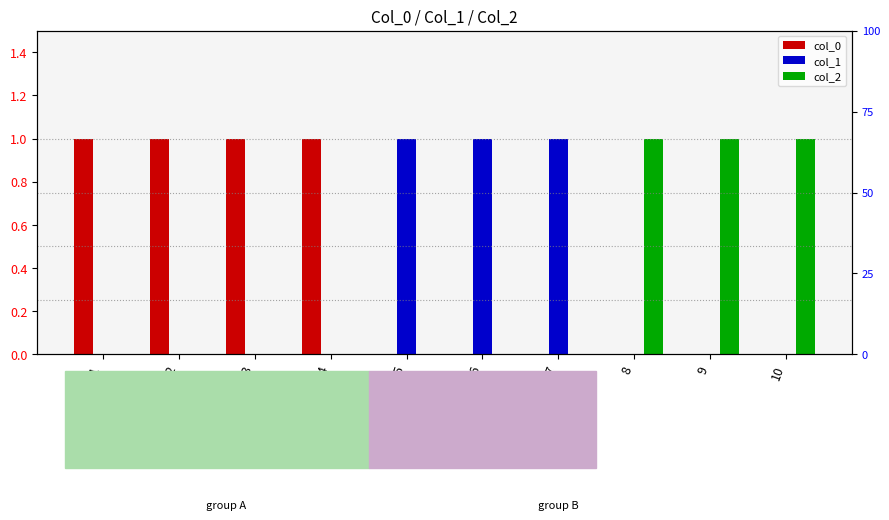

Reading left to right, transcribe all the data shown in this chart.

col_0: 1	1	1	1	0	0	0	0	0	0
col_1: 0	0	0	0	1	1	1	0	0	0
col_2: 0	0	0	0	0	0	0	1	1	1